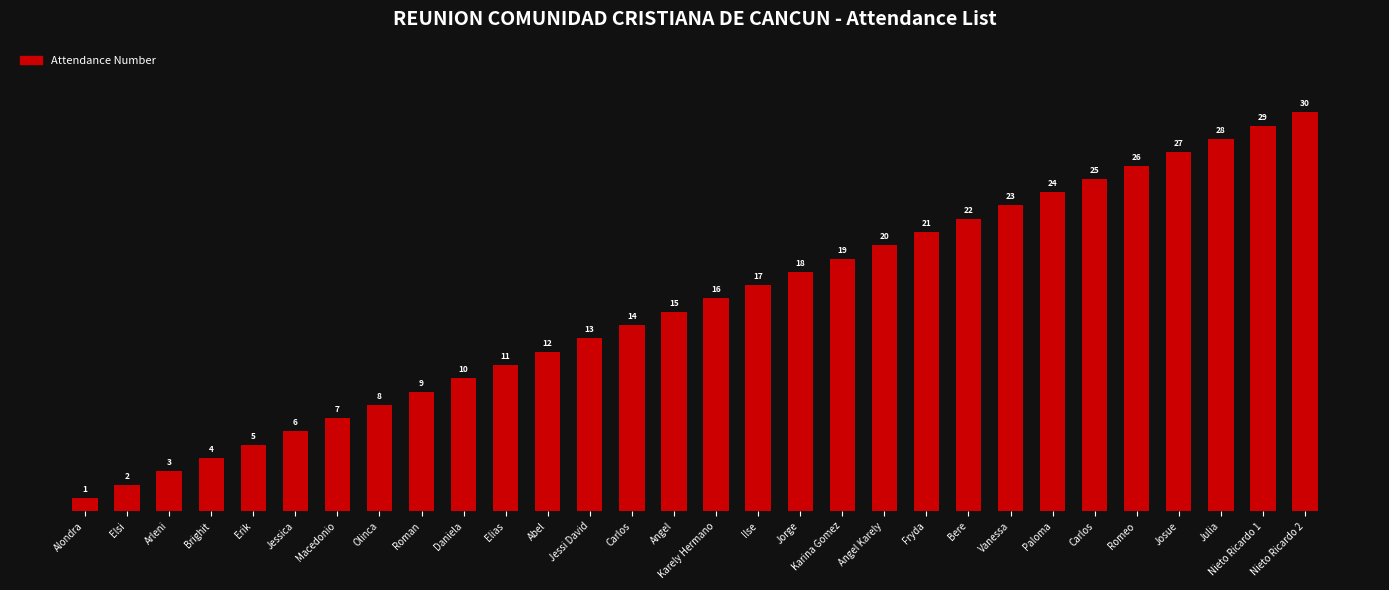

What is the label of the 13th bar from the right?

Jorge